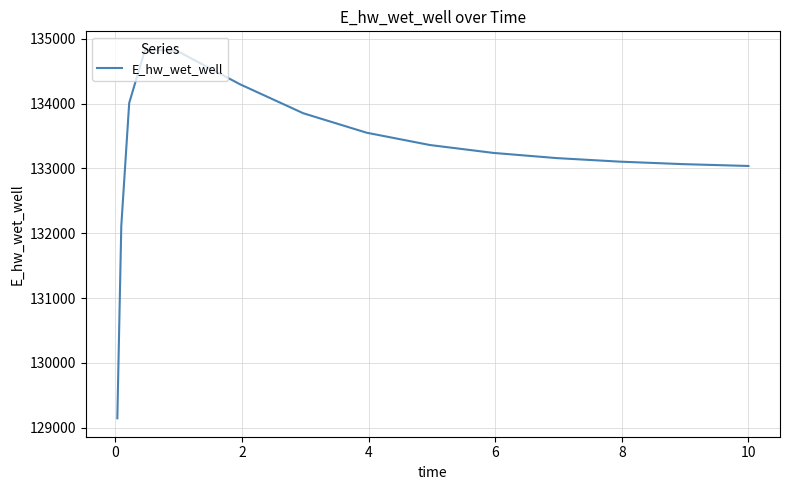

Count the number of data series in this chart.

1